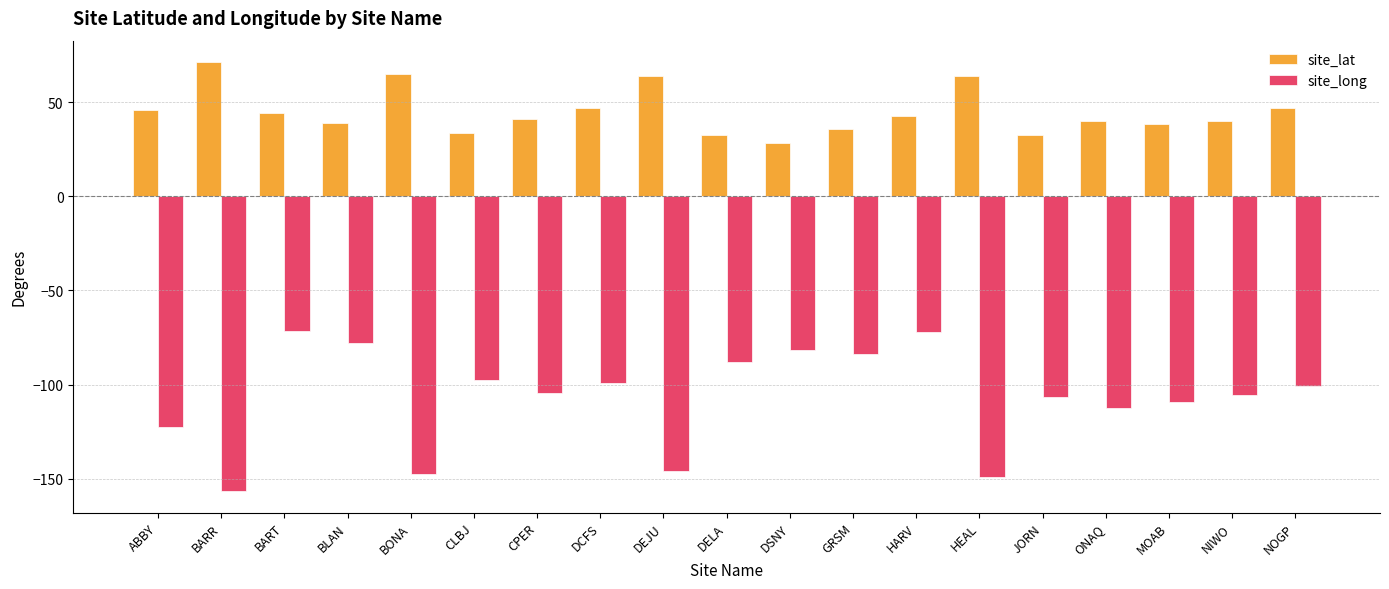

How many values in the site_lat series are below 40?

7